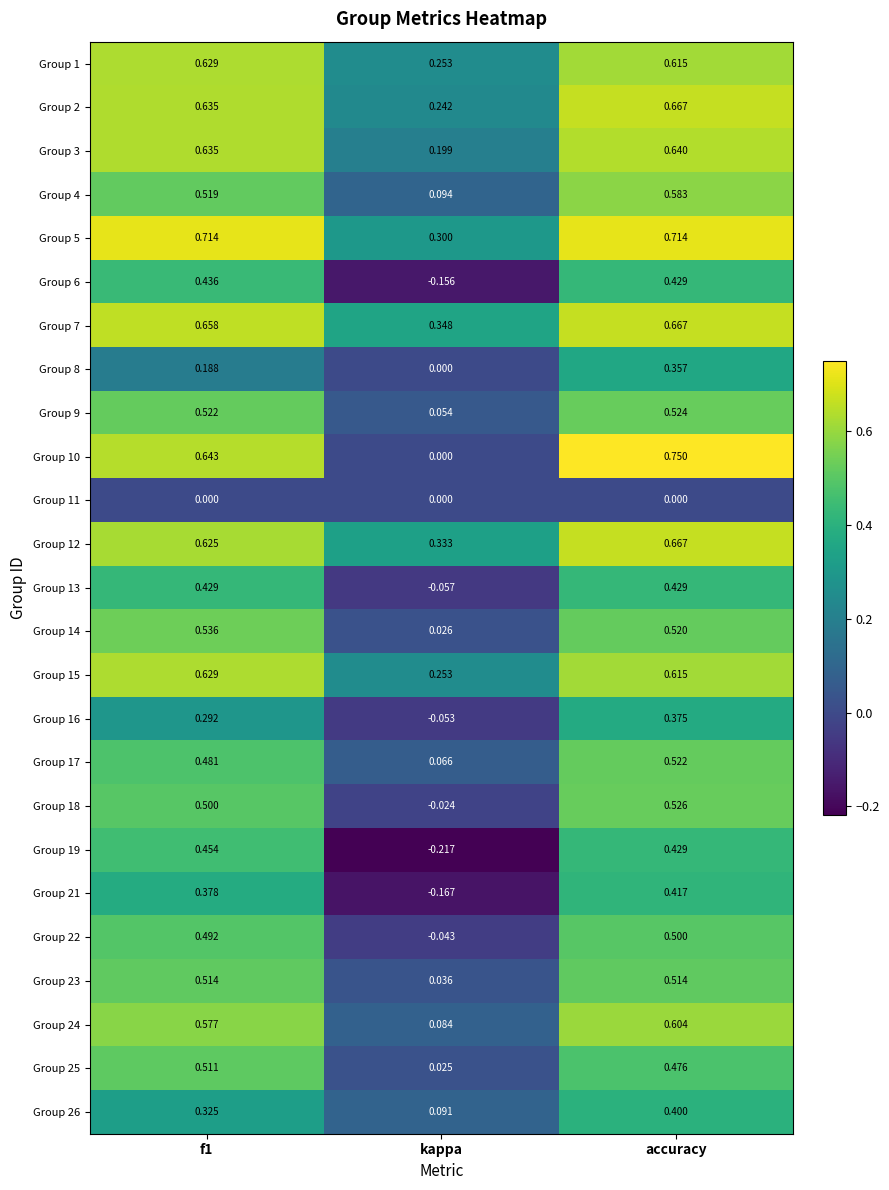

How many categories are shown in the chart?

3